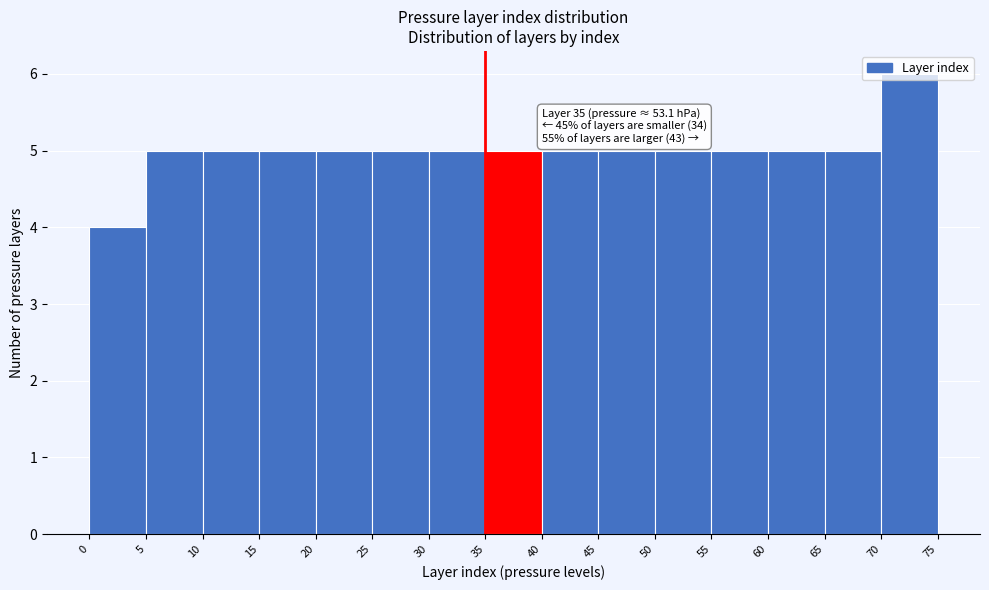

Over which range of the x-axis is the bar tallest?

70 to 75